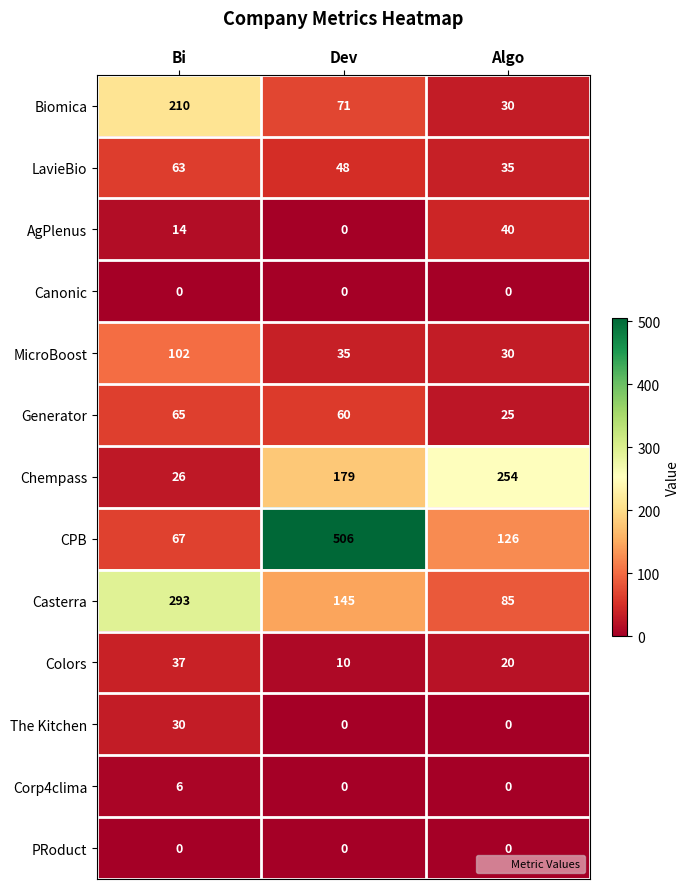

The Casterra series shows 145 at Dev. True or false?

True